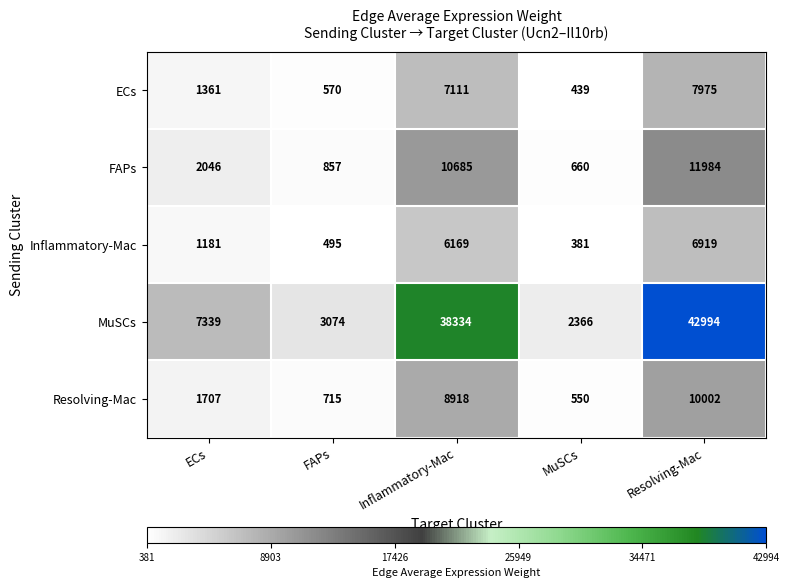

Which series changed the most between MuSCs and Resolving-Mac?

MuSCs